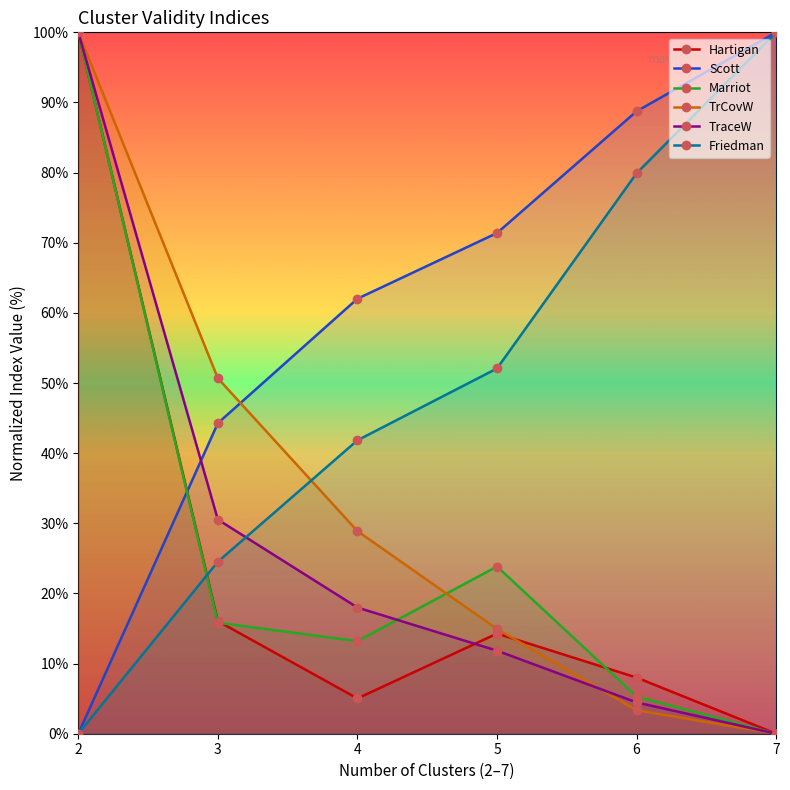

Which category has the lowest value in the TrCovW series?

7